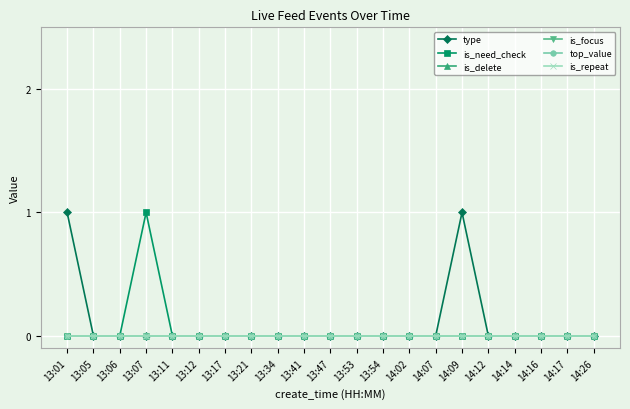

At how many categories does at least one series exceed 0?

3